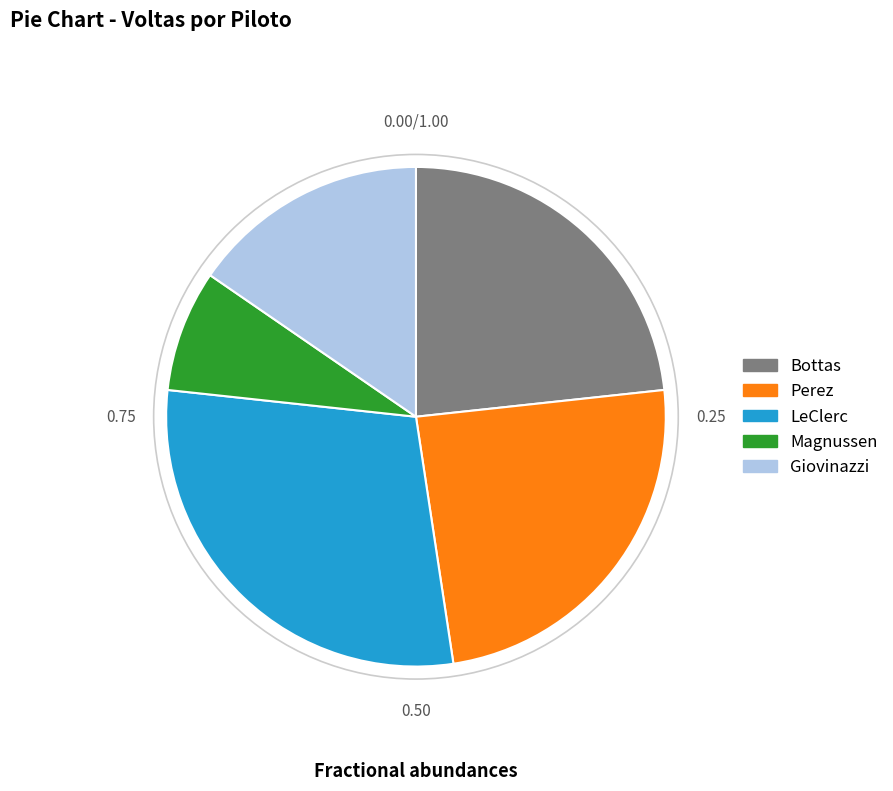

Do Magnussen and Giovinazzi together represent more than half of the pie?

No